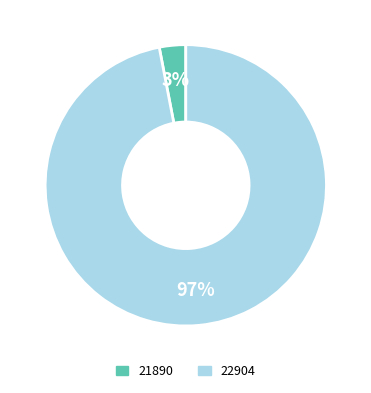

Rank the categories by value from lowest to highest.

21890, 22904